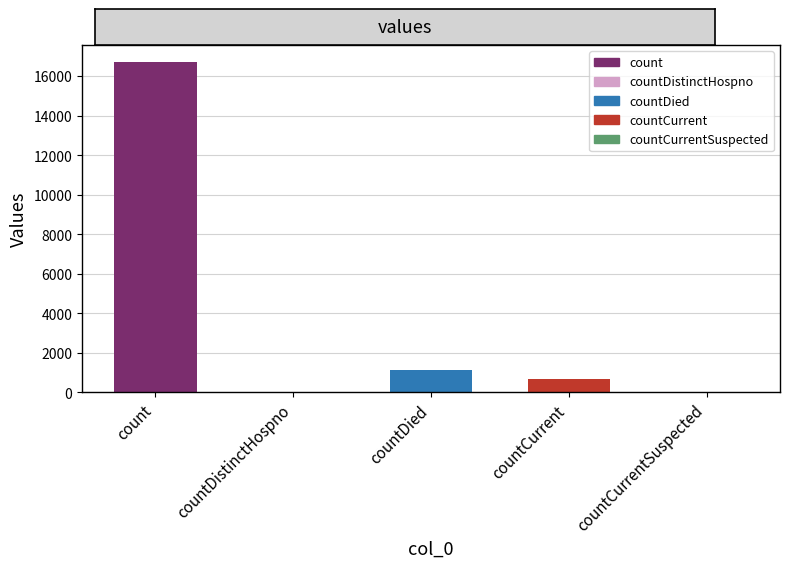

The value at count is 6030. True or false?

False